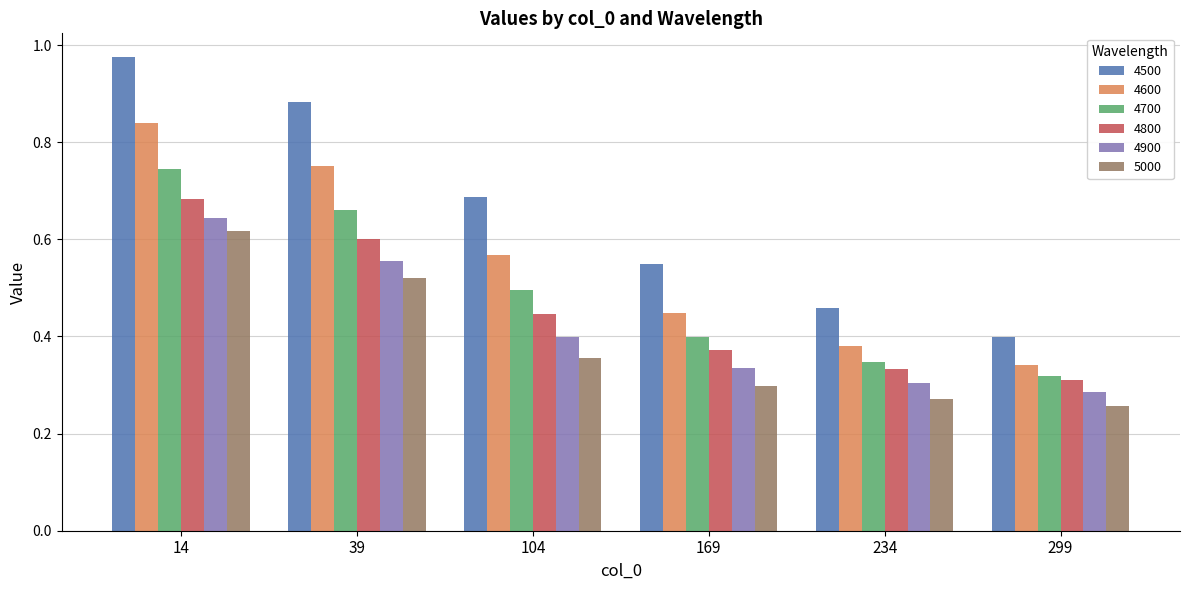

Which category has the highest value in the 4600 series?

14